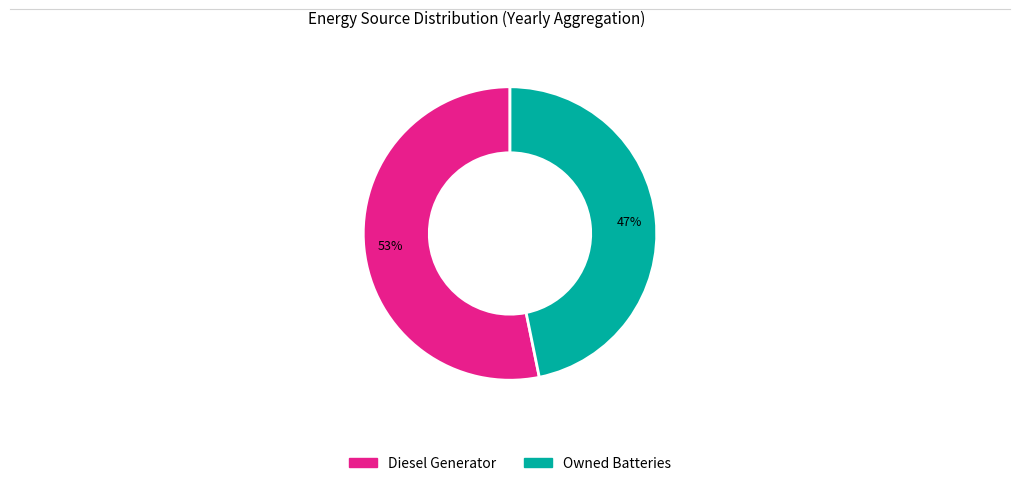

To the nearest percent, what is the difference between the largest and smallest slice percentages?

6%